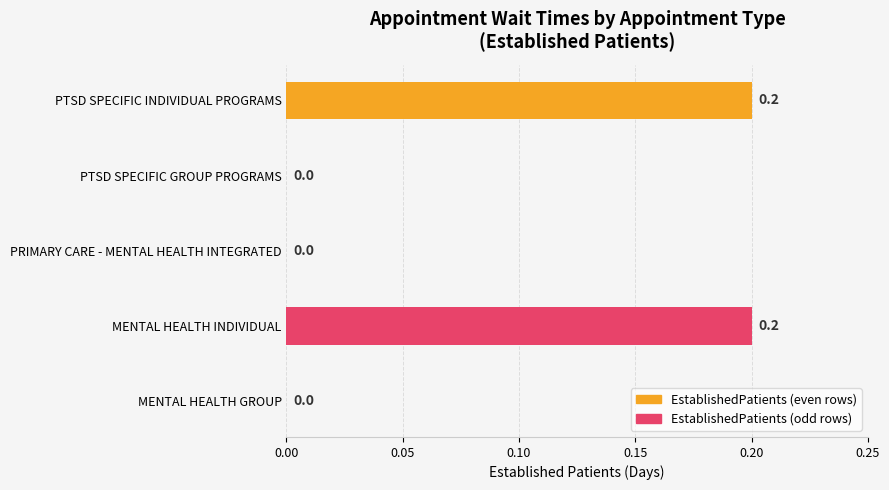

How many positive values are there?

2